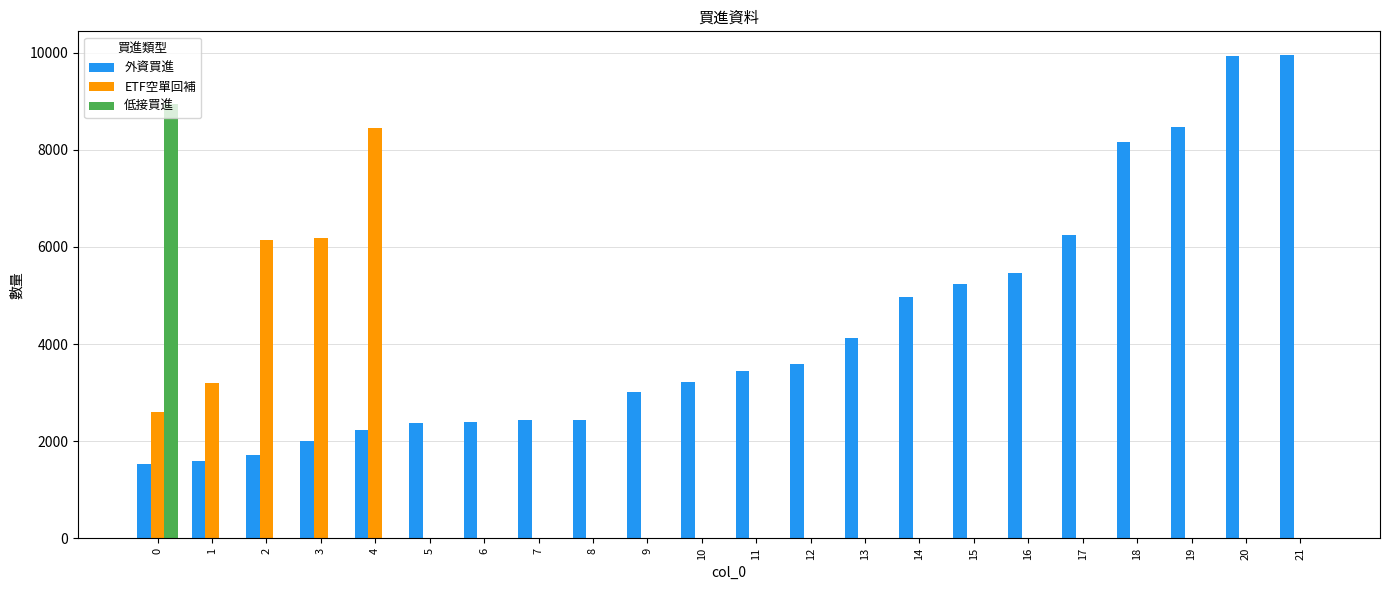

Which series has the largest total across all categories?

外資買進